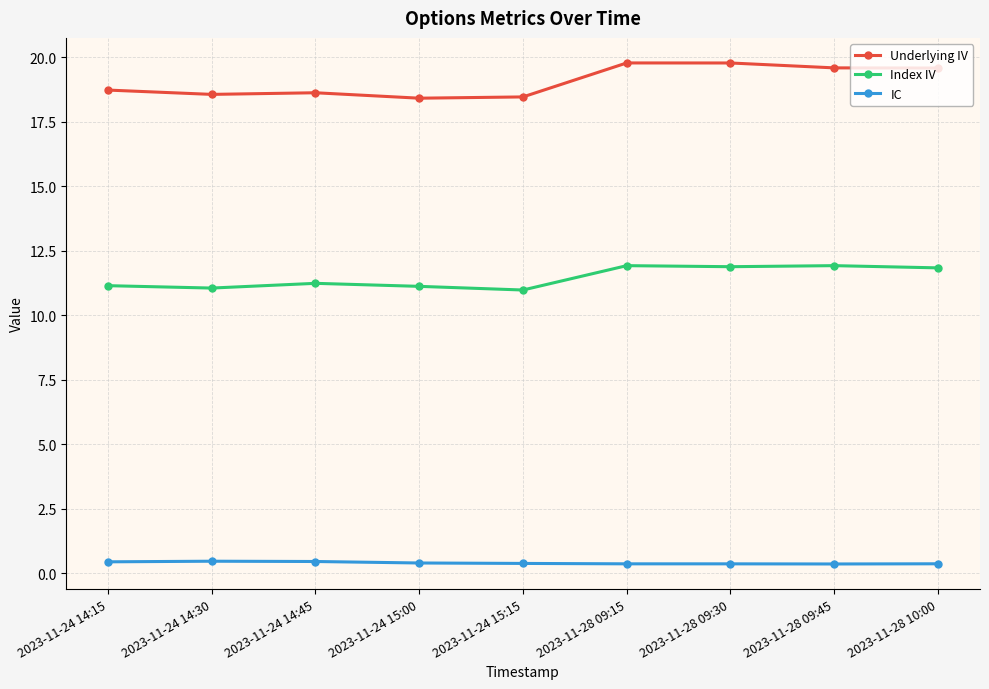

What is the sum of all IC values?

3.6